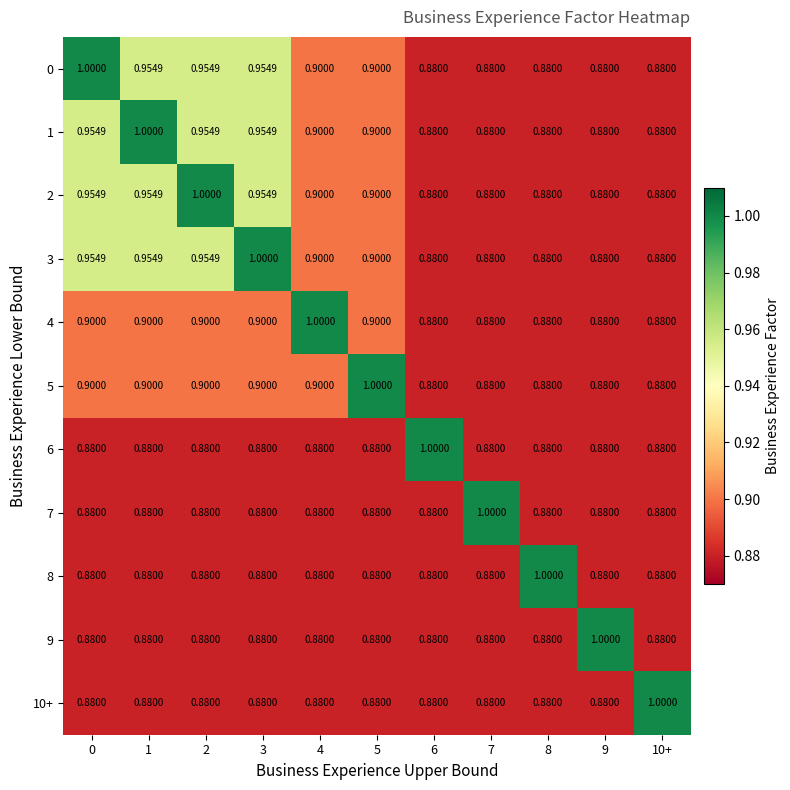

How many series are shown in this chart?

11